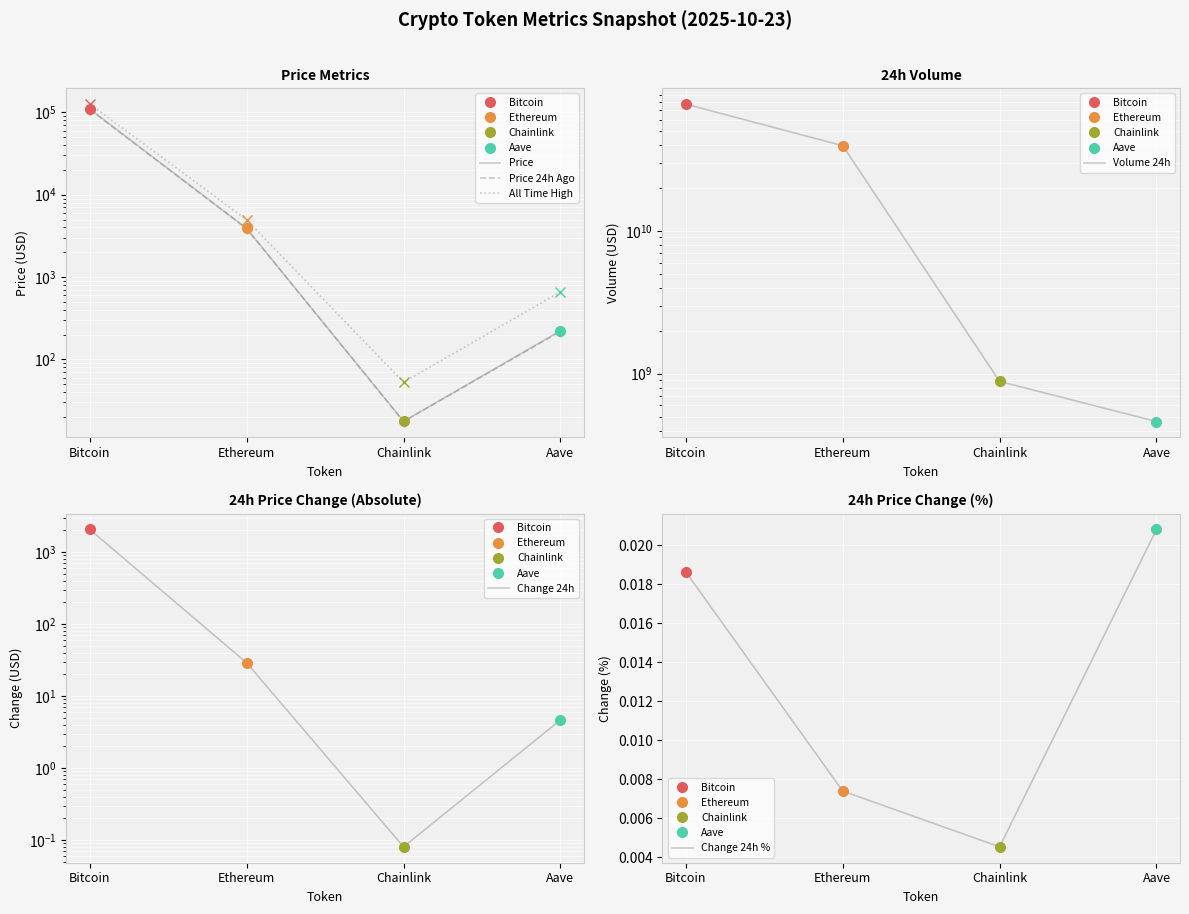

What is the approximate value of Volume 24h at Aave?

462478621.0